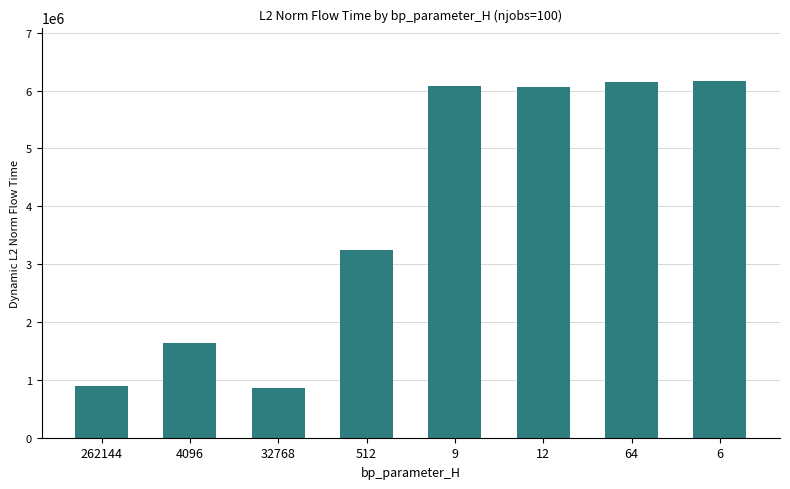

True or false: the data shows 889333.4 at 262144.

True